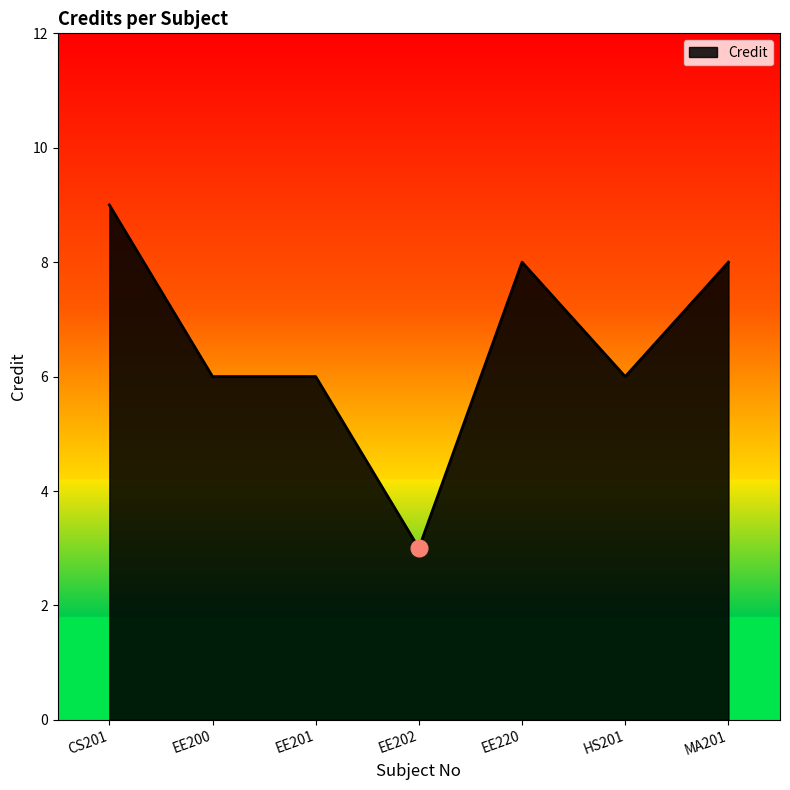

The value at MA201 is 4. True or false?

False